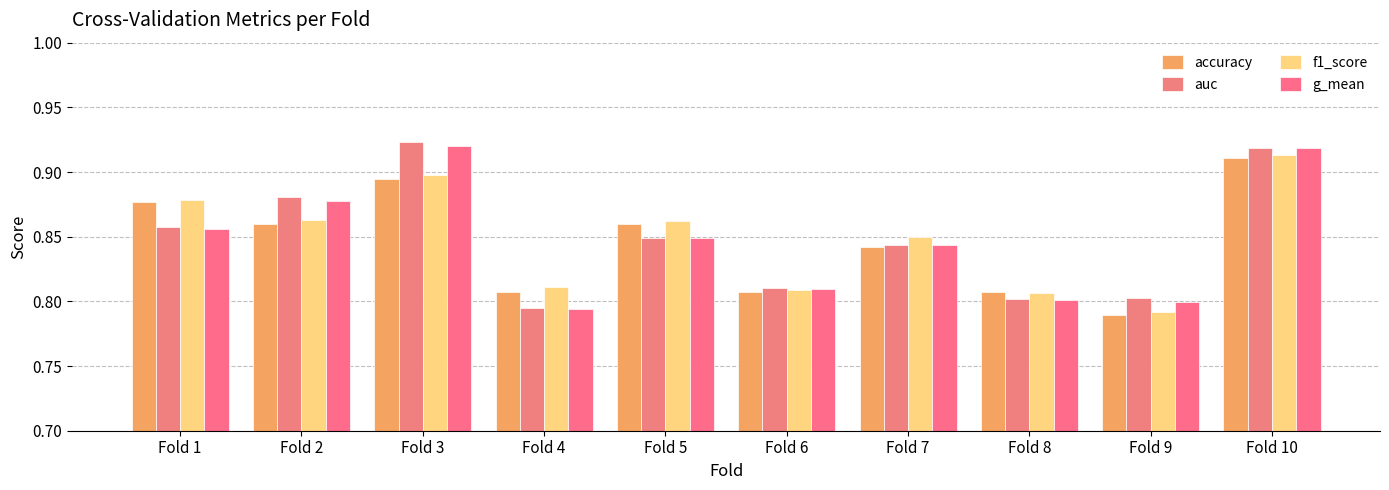

How many bars are there in total?

40